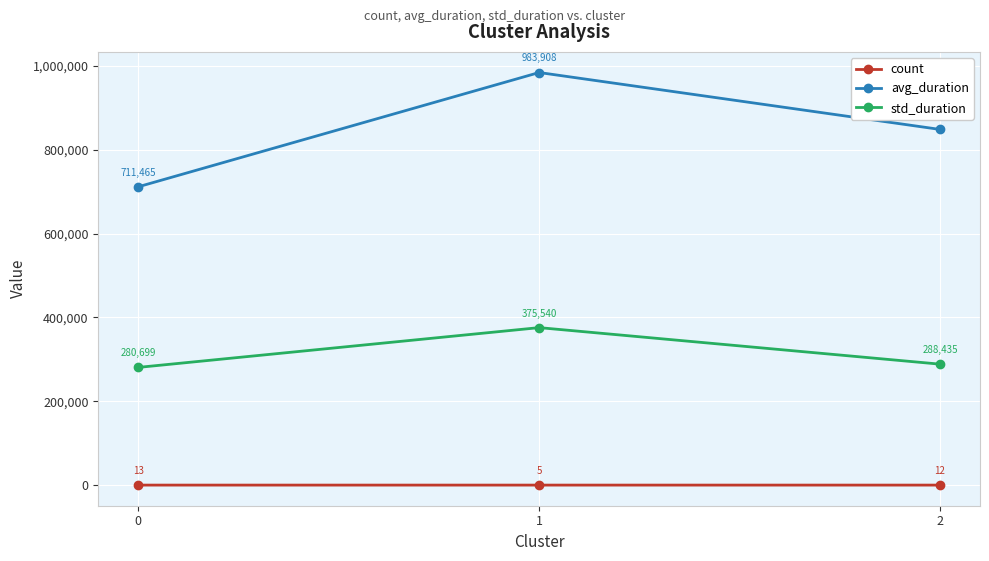

What is the lowest value of the std_duration series?

280698.5